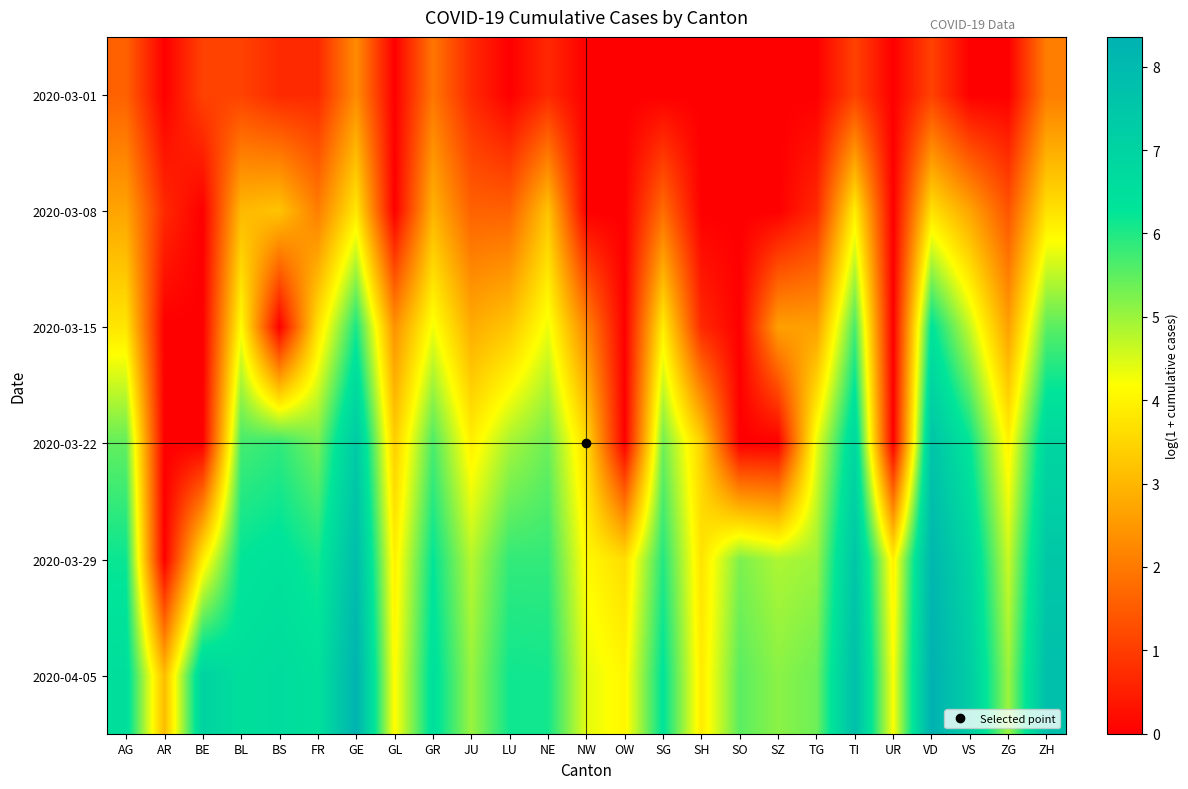

At how many categories does at least one series exceed 8?

2